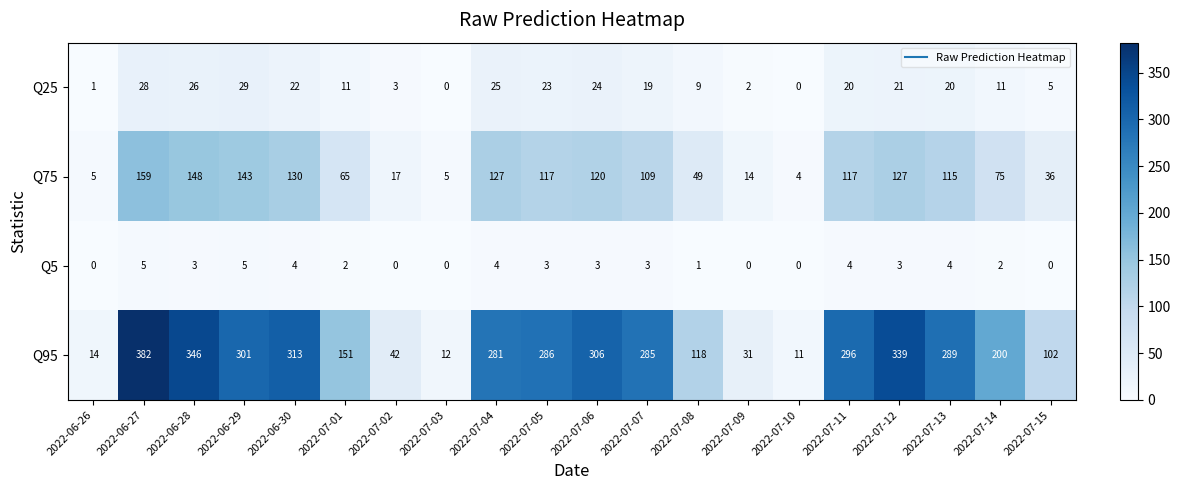

At which category does the chart reach its peak across all series?

2022-06-27